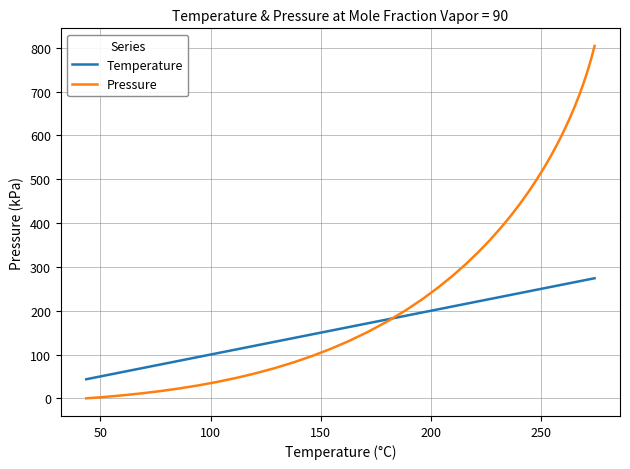

Which series has the largest range (max minus min)?

Pressure